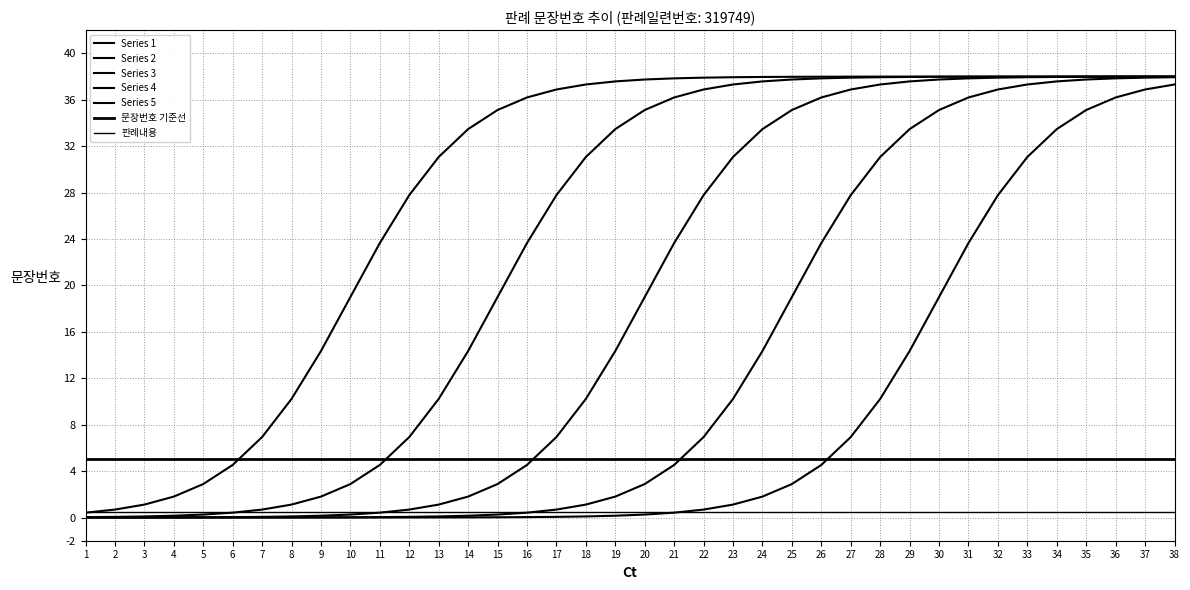

At which category does the chart reach its peak across all series?

38